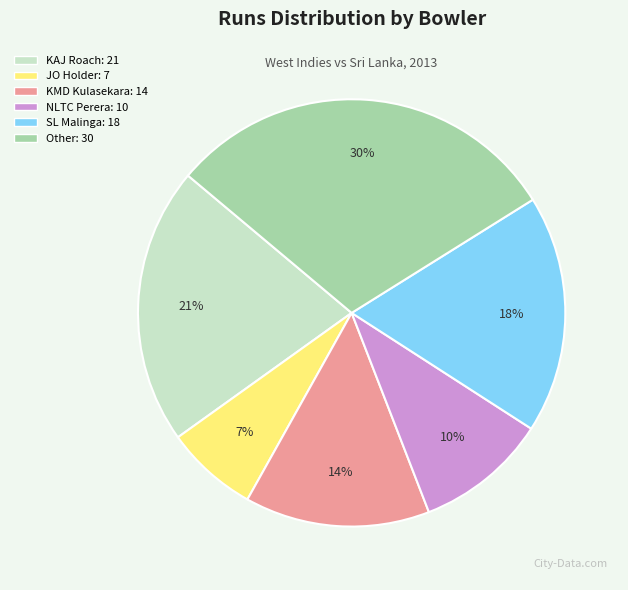

To the nearest percent, what is the difference between the largest and smallest slice percentages?

23%